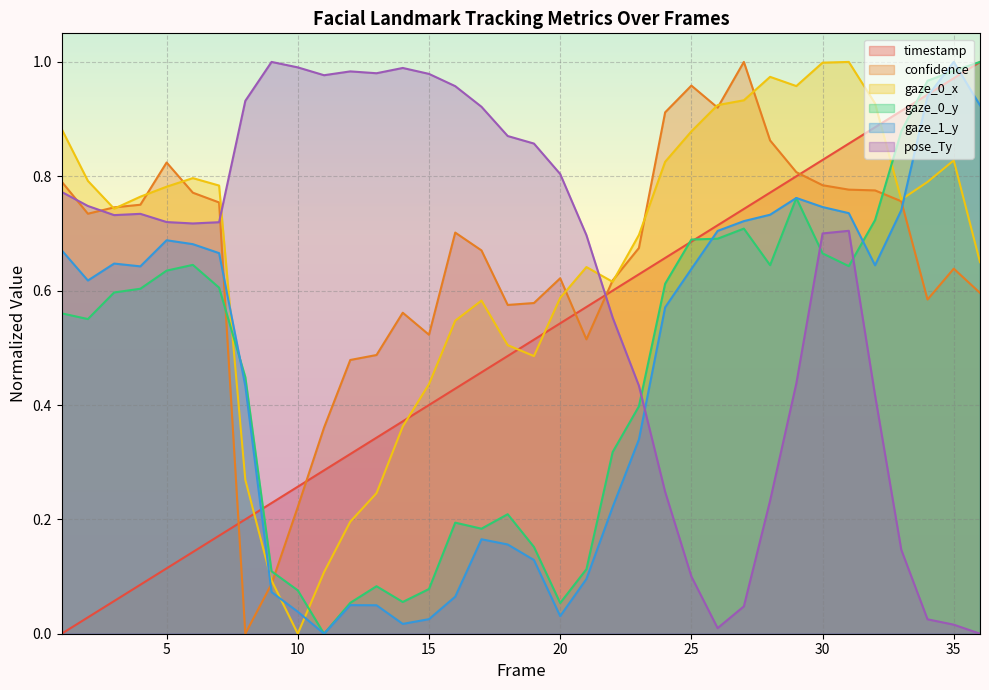

What is the difference between the pose_Ty values at 9 and 2?

0.3